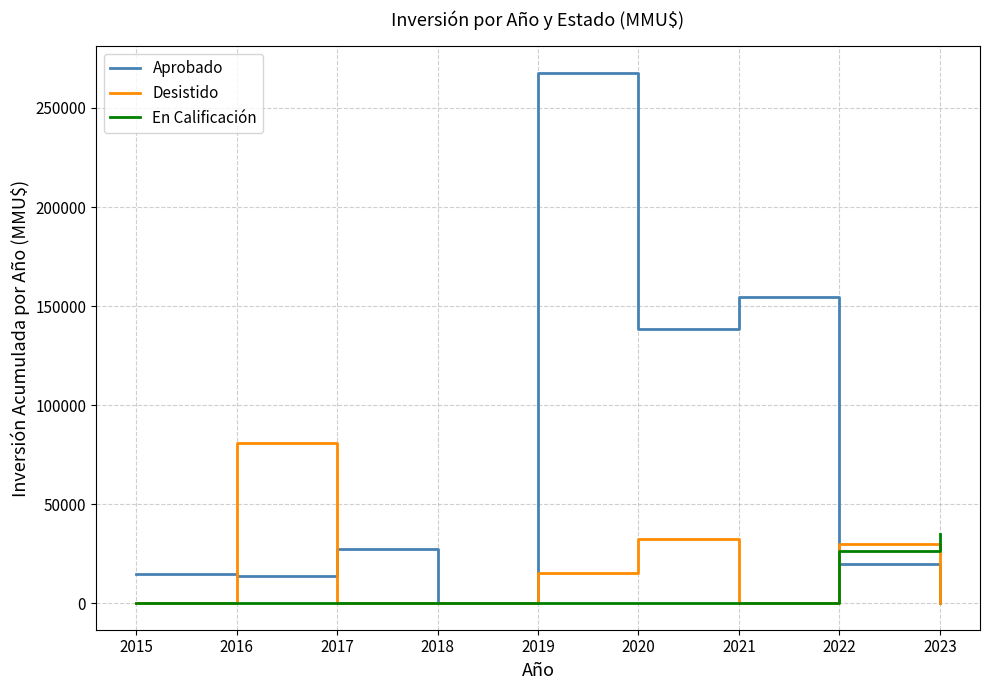

What is the total value across all series at 2019?

282669